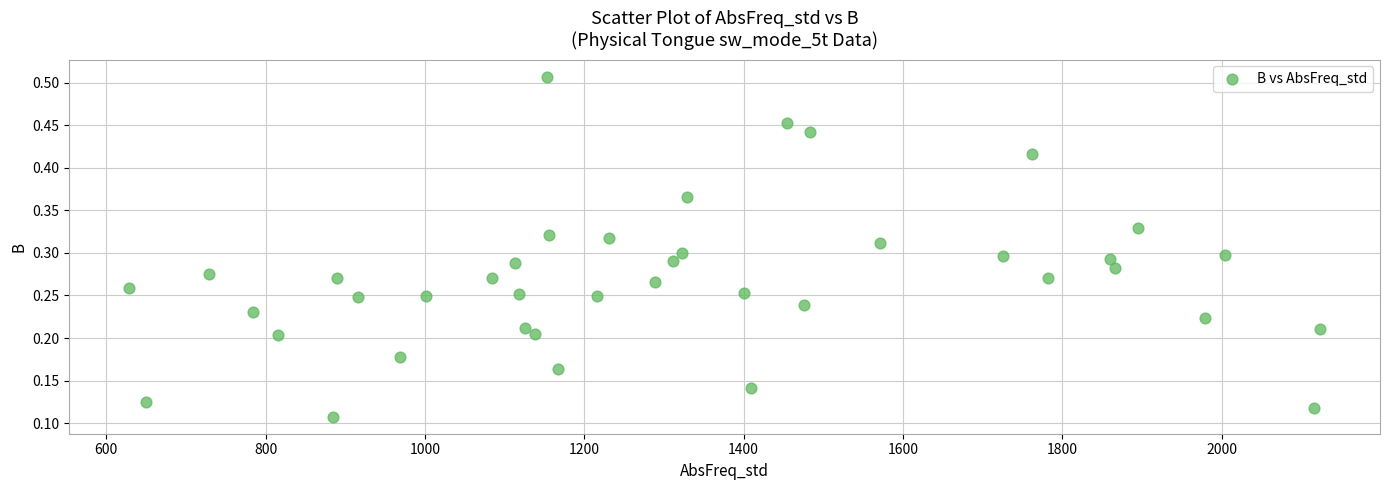

What is the range of X values (max minus min)?

1495.4